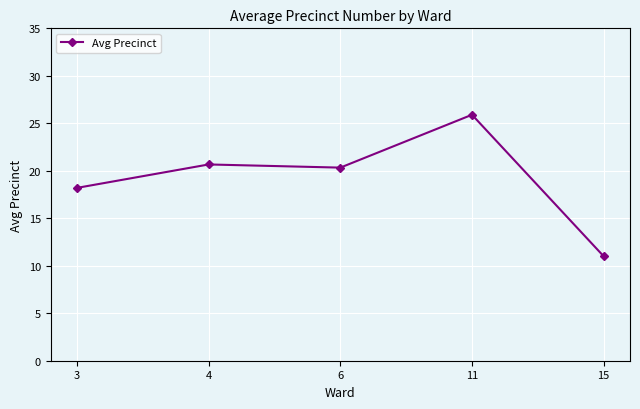

Rank the categories by value from highest to lowest.

11, 4, 6, 3, 15